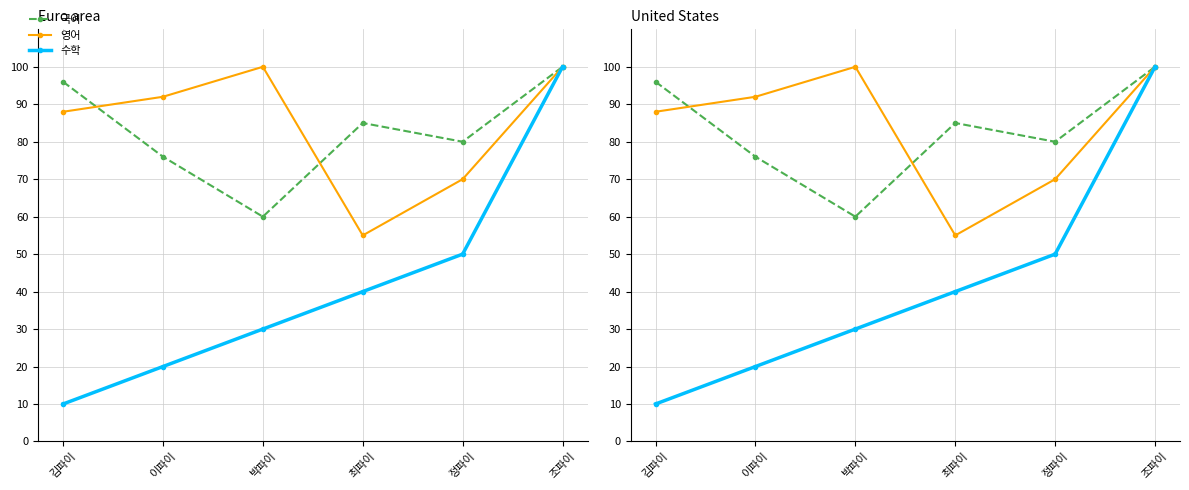

Which has a higher value, 정파이 or 이파이?

정파이